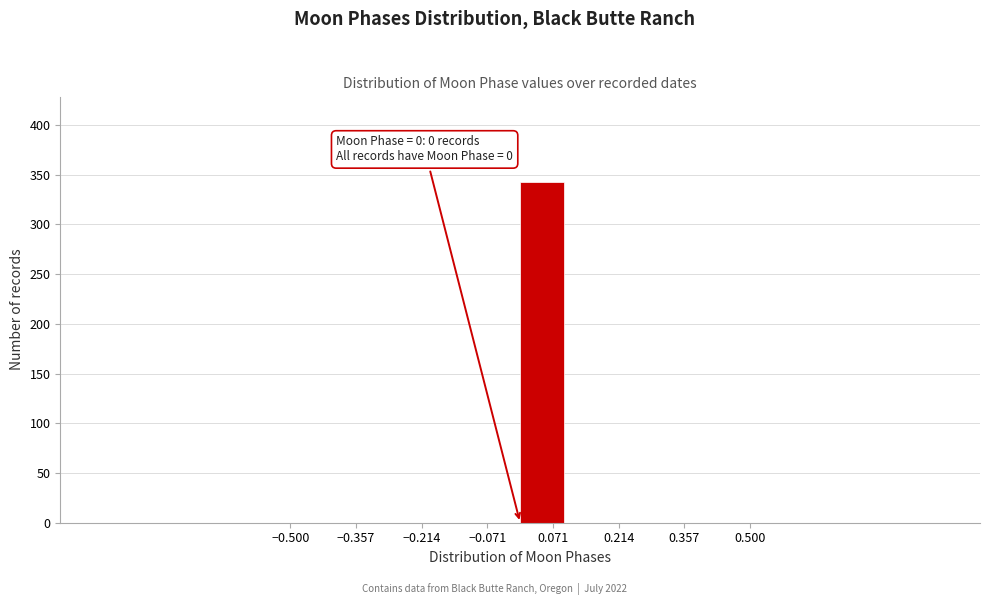

Over which range of the x-axis is the bar tallest?

0.0 to 0.1